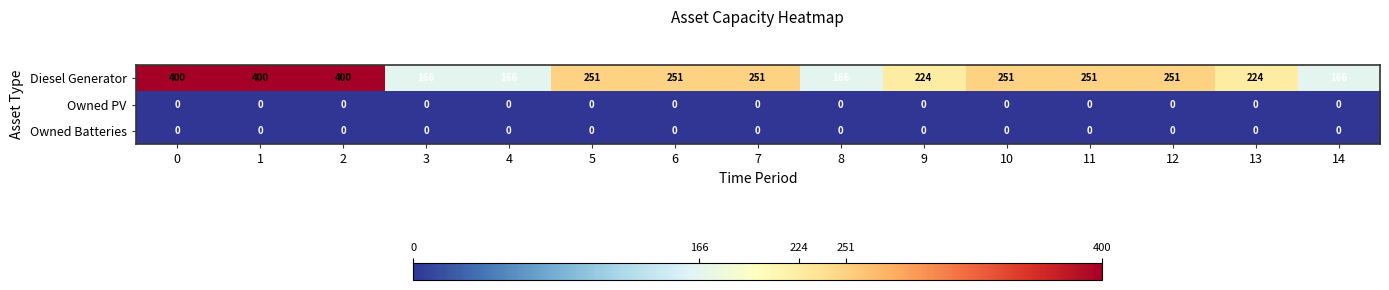

Is it true that Diesel Generator equals 251 at 12?

True